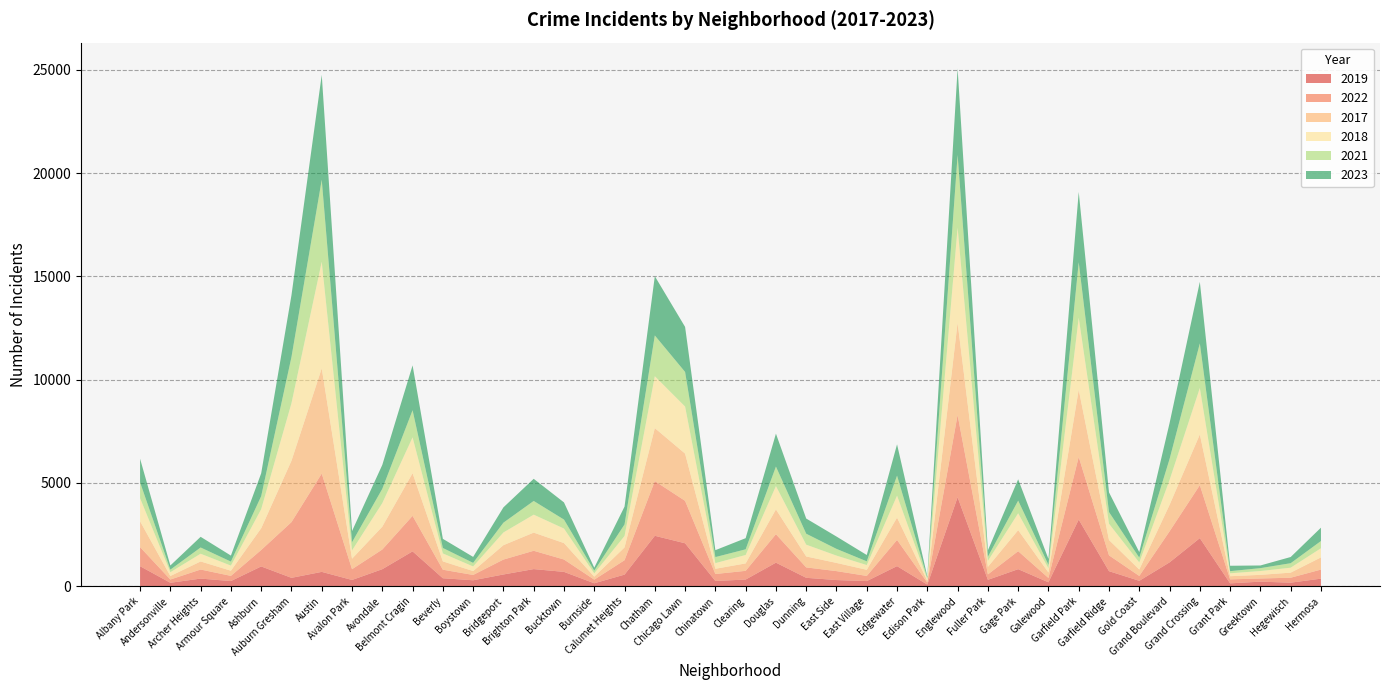

Reading right to left, list all the values displayed in this chart.

2019: Hermosa=365	Hegewisch=171	Greektown=220	Grant Park=138	Grand Crossing=2328	Grand Boulevard=1153	Gold Coast=261	Garfield Ridge=728	Garfield Park=3226	Galewood=189	Gage Park=825	Fuller Park=308	Englewood=4310	Edison Park=77	Edgewater=972	East Village=248	East Side=298	Dunning=406	Douglas=1140	Clearing=322	Chinatown=253	Chicago Lawn=2079	Chatham=2441	Calumet Heights=561	Burnside=142	Bucktown=694	Brighton Park=828	Bridgeport=568	Boystown=287	Beverly=385	Belmont Cragin=1687	Avondale=824	Avalon Park=302	Austin=694	Auburn Gresham=405	Ashburn=957	Armour Square=249	Archer Heights=368	Andersonville=166	Albany Park=968
2022: Hermosa=441	Hegewisch=240	Greektown=154	Grant Park=192	Grand Crossing=2566	Grand Boulevard=1504	Gold Coast=236	Garfield Ridge=766	Garfield Park=3034	Galewood=210	Gage Park=871	Fuller Park=263	Englewood=3980	Edison Park=99	Edgewater=1269	East Village=250	East Side=433	Dunning=504	Douglas=1379	Clearing=422	Chinatown=338	Chicago Lawn=2055	Chatham=2650	Calumet Heights=698	Burnside=175	Bucktown=599	Brighton Park=888	Bridgeport=722	Boystown=258	Beverly=414	Belmont Cragin=1720	Avondale=953	Avalon Park=522	Austin=4761	Auburn Gresham=2698	Ashburn=797	Armour Square=251	Archer Heights=440	Andersonville=157	Albany Park=926
2017: Hermosa=589	Hegewisch=246	Greektown=176	Grant Park=154	Grand Crossing=2456	Grand Boulevard=1281	Gold Coast=311	Garfield Ridge=743	Garfield Park=3257	Galewood=265	Gage Park=1019	Fuller Park=365	Englewood=4471	Edison Park=87	Edgewater=1082	East Village=296	East Side=397	Dunning=531	Douglas=1201	Clearing=360	Chinatown=253	Chicago Lawn=2288	Chatham=2566	Calumet Heights=620	Burnside=145	Bucktown=795	Brighton Park=879	Bridgeport=697	Boystown=188	Beverly=403	Belmont Cragin=2066	Avondale=1107	Avalon Park=508	Austin=5096	Auburn Gresham=2973	Ashburn=1053	Armour Square=250	Archer Heights=391	Andersonville=171	Albany Park=1252
2018: Hermosa=443	Hegewisch=240	Greektown=185	Grant Park=141	Grand Crossing=2249	Grand Boulevard=1205	Gold Coast=342	Garfield Ridge=789	Garfield Park=3486	Galewood=202	Gage Park=817	Fuller Park=289	Englewood=4608	Edison Park=75	Edgewater=1063	East Village=230	East Side=354	Dunning=571	Douglas=1131	Clearing=409	Chinatown=273	Chicago Lawn=2280	Chatham=2513	Calumet Heights=554	Burnside=160	Bucktown=704	Brighton Park=870	Bridgeport=616	Boystown=224	Beverly=386	Belmont Cragin=1737	Avondale=1142	Avalon Park=401	Austin=5163	Auburn Gresham=2787	Ashburn=924	Armour Square=248	Archer Heights=374	Andersonville=184	Albany Park=1117
2021: Hermosa=350	Hegewisch=217	Greektown=140	Grant Park=104	Grand Crossing=2160	Grand Boulevard=1015	Gold Coast=233	Garfield Ridge=565	Garfield Park=2686	Galewood=170	Gage Park=613	Fuller Park=200	Englewood=3518	Edison Park=62	Edgewater=969	East Village=180	East Side=326	Dunning=530	Douglas=943	Clearing=274	Chinatown=293	Chicago Lawn=1675	Chatham=1974	Calumet Heights=559	Burnside=130	Bucktown=435	Brighton Park=664	Bridgeport=474	Boystown=173	Beverly=264	Belmont Cragin=1313	Avondale=692	Avalon Park=395	Austin=3970	Auburn Gresham=2237	Ashburn=630	Armour Square=193	Archer Heights=303	Andersonville=123	Albany Park=767
2023: Hermosa=647	Hegewisch=300	Greektown=129	Grant Park=261	Grand Crossing=2980	Grand Boulevard=1739	Gold Coast=268	Garfield Ridge=953	Garfield Park=3406	Galewood=286	Gage Park=1032	Fuller Park=314	Englewood=4185	Edison Park=72	Edgewater=1515	East Village=307	East Side=597	Dunning=735	Douglas=1594	Clearing=539	Chinatown=335	Chicago Lawn=2181	Chatham=2870	Calumet Heights=863	Burnside=146	Bucktown=831	Brighton Park=1072	Bridgeport=741	Boystown=289	Beverly=442	Belmont Cragin=2172	Avondale=1158	Avalon Park=542	Austin=5082	Auburn Gresham=2993	Ashburn=1107	Armour Square=292	Archer Heights=516	Andersonville=202	Albany Park=1144